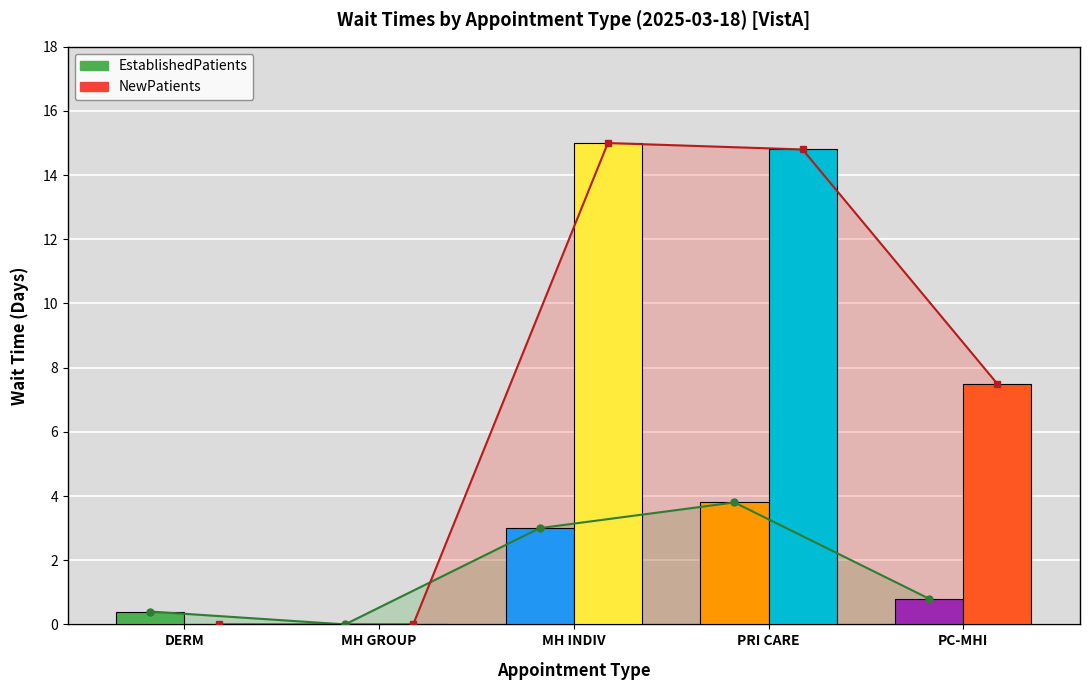

True or false: NewPatients has a value of 15.0 at MH INDIV.

True